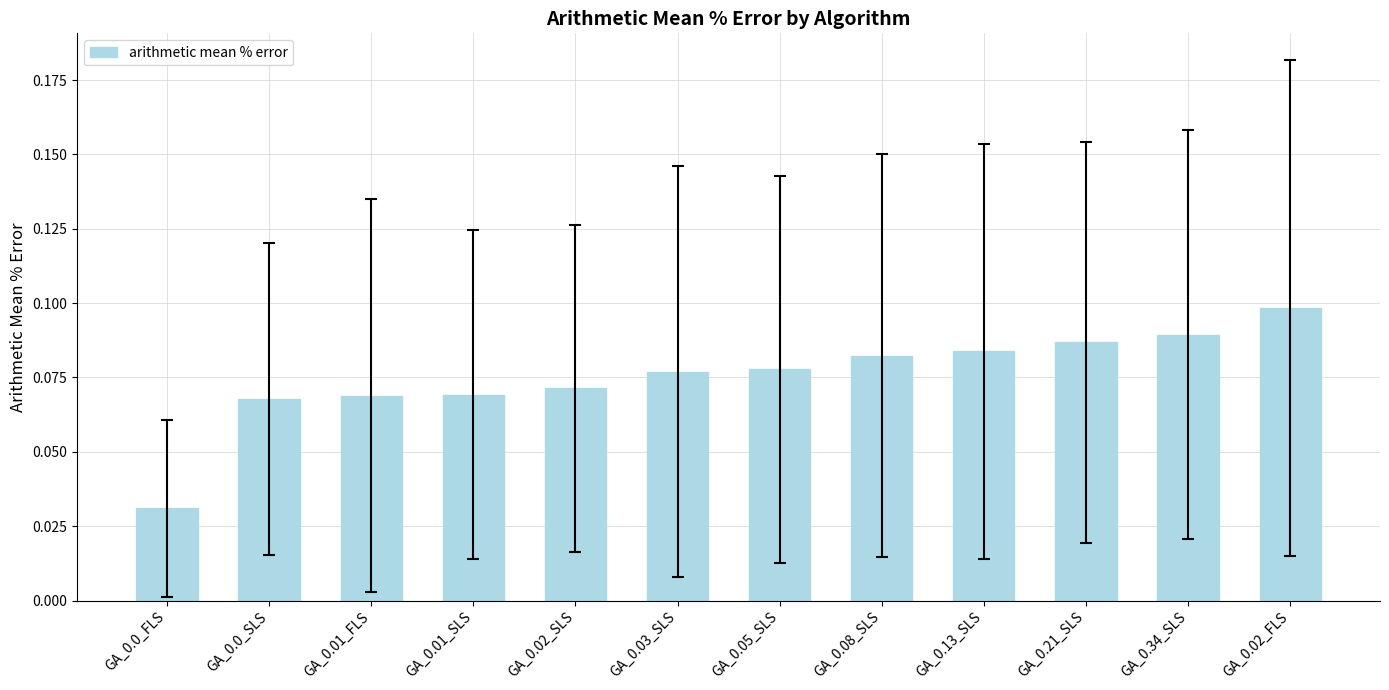

How many values are between 0 and 1?

12